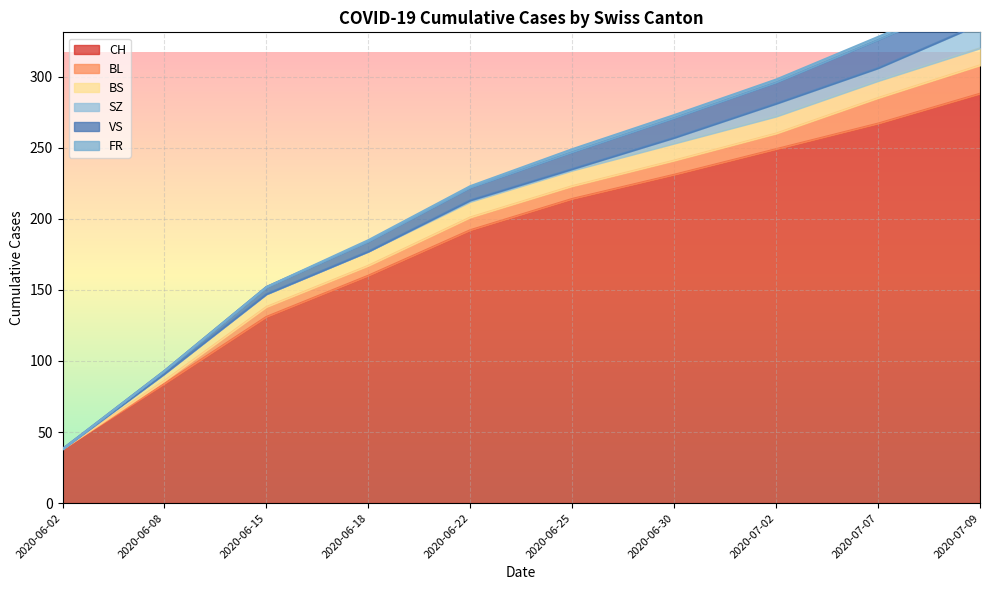

How many distinct data groups are displayed?

6